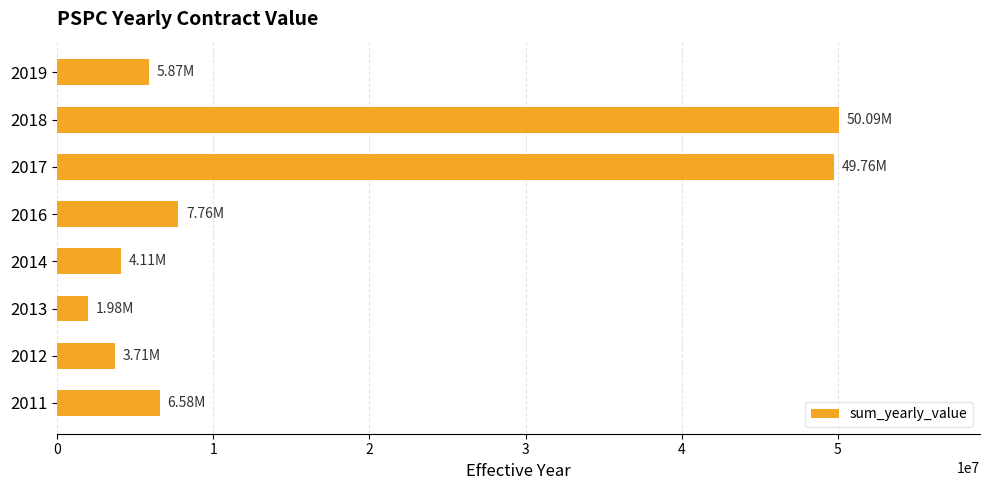

What is the sum of all values?

129863392.2